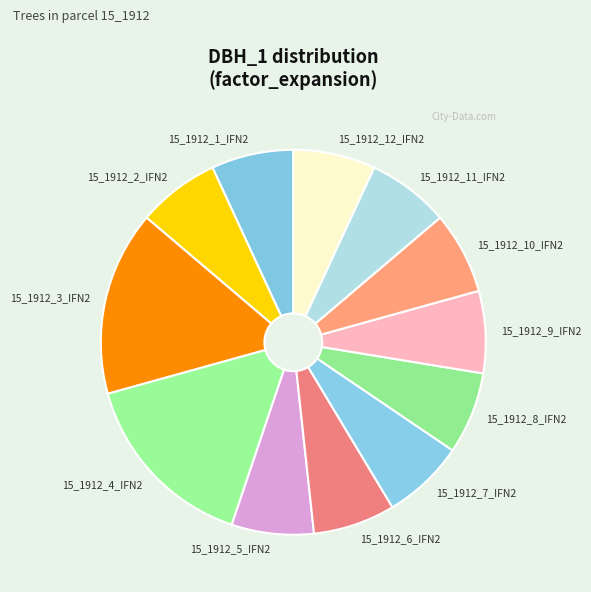

Combined, do 15_1912_7_IFN2 and 15_1912_12_IFN2 account for over 50%?

No